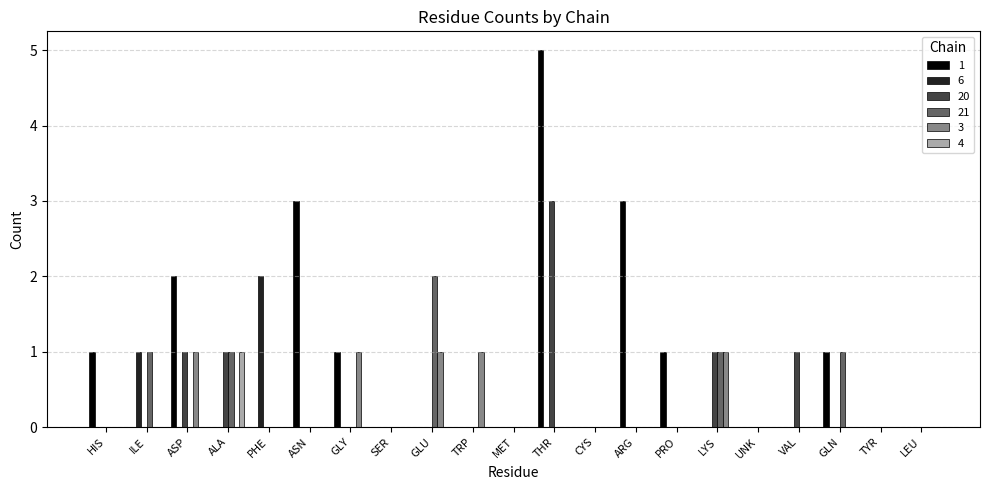

True or false: 20 has a value of 1 at GLN.

False